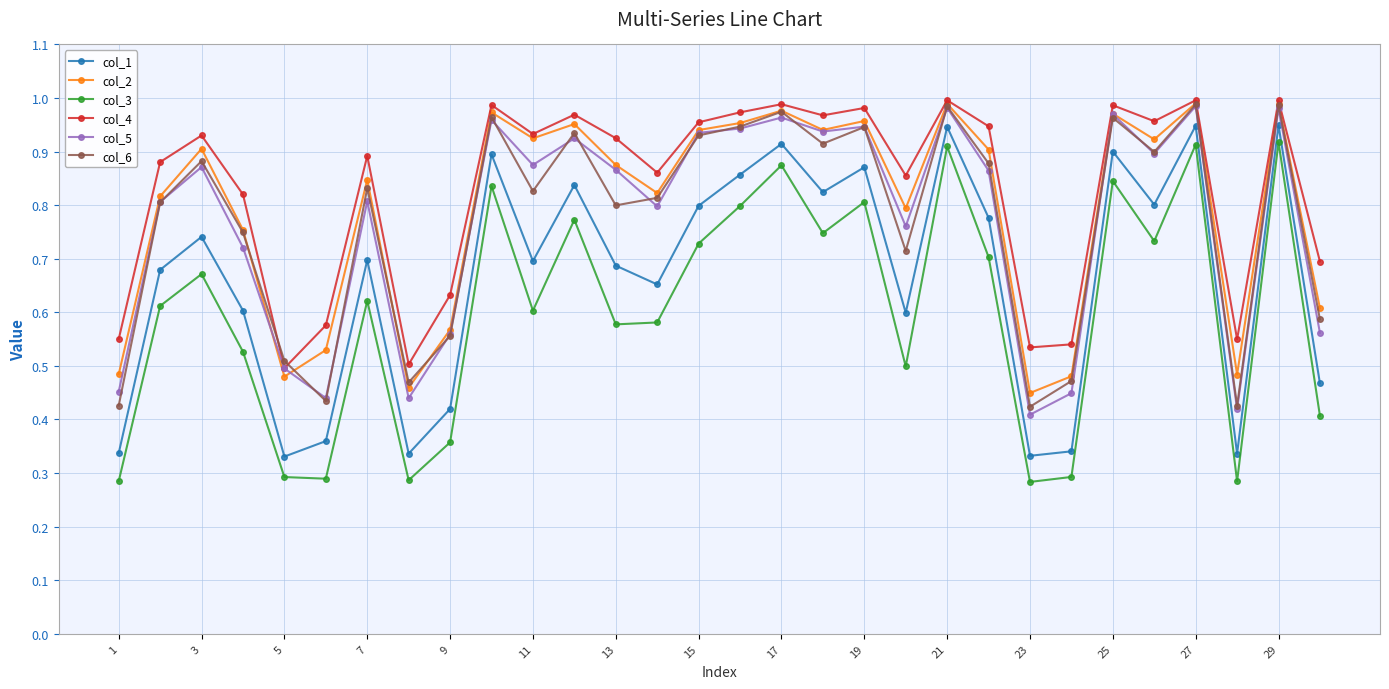

In col_3, how many points are higher than both neighbors (excluding endpoints)?

10